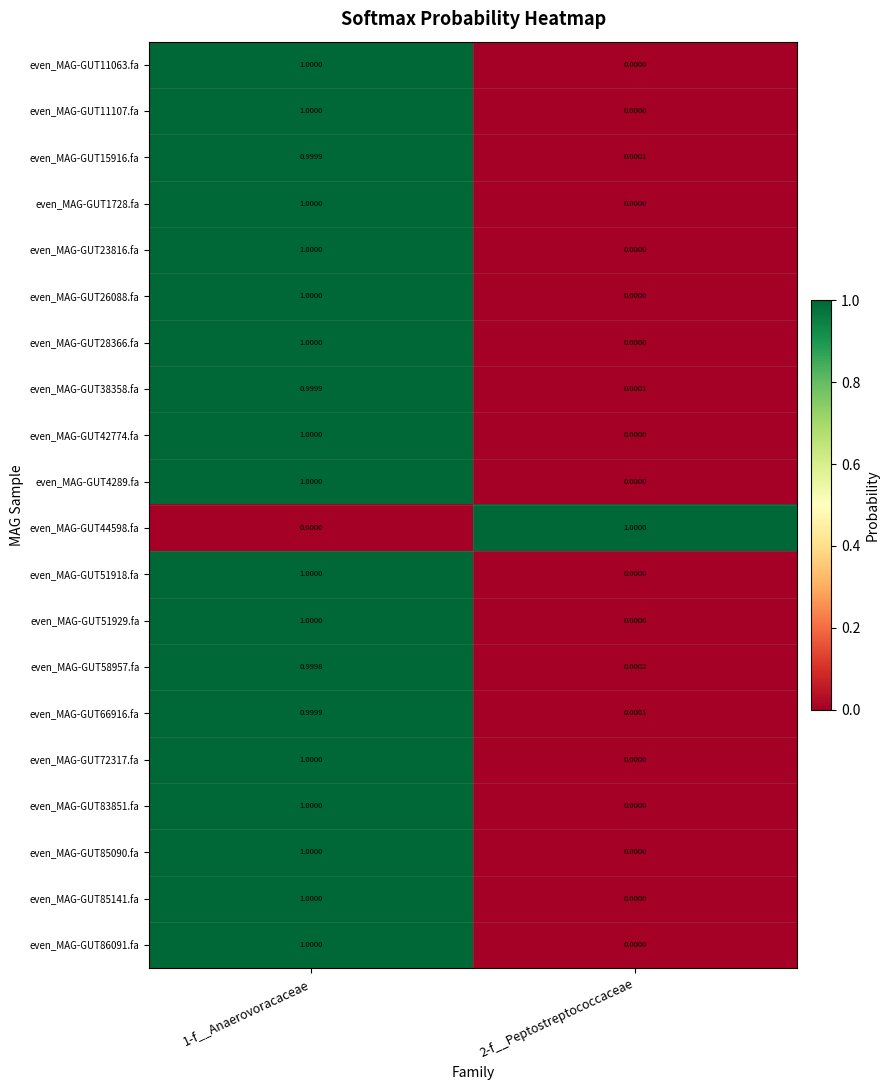

How many data points does each series have?

2